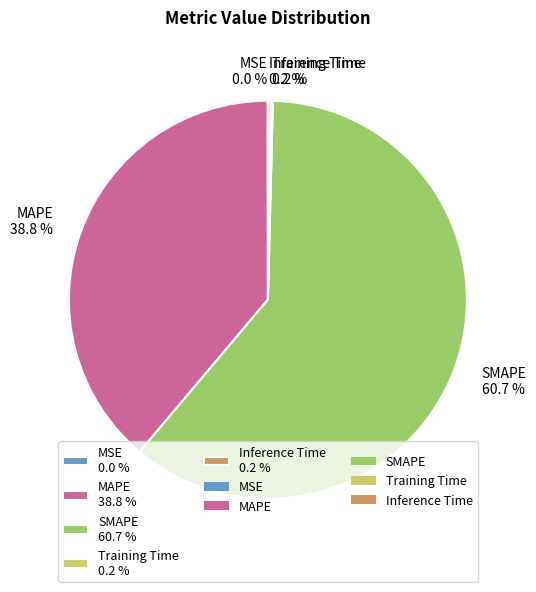

What percentage is NOT represented by MAPE 38.8 %?

61.2%